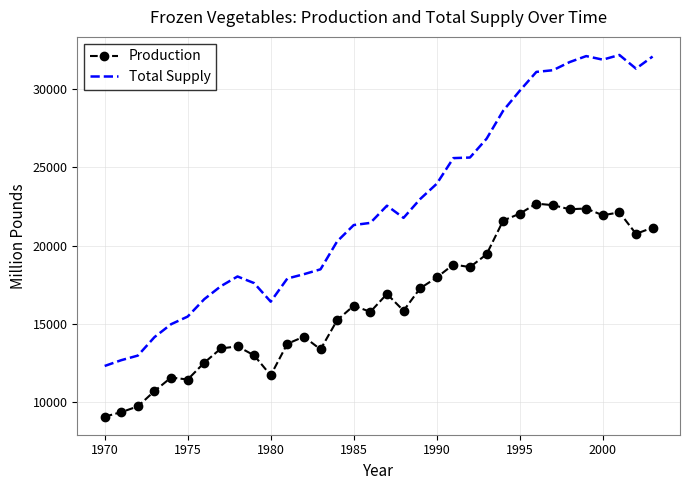

List the series in order of their peak value, highest first.

Total Supply, Production